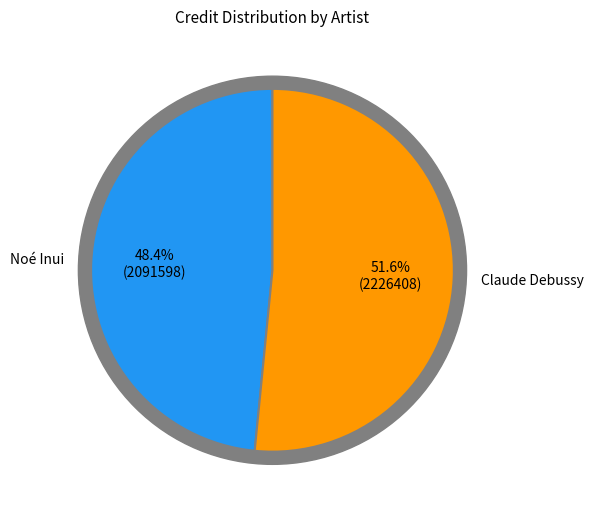

To the nearest percent, what is the difference between the Claude Debussy and Noé Inui slice percentages?

3%